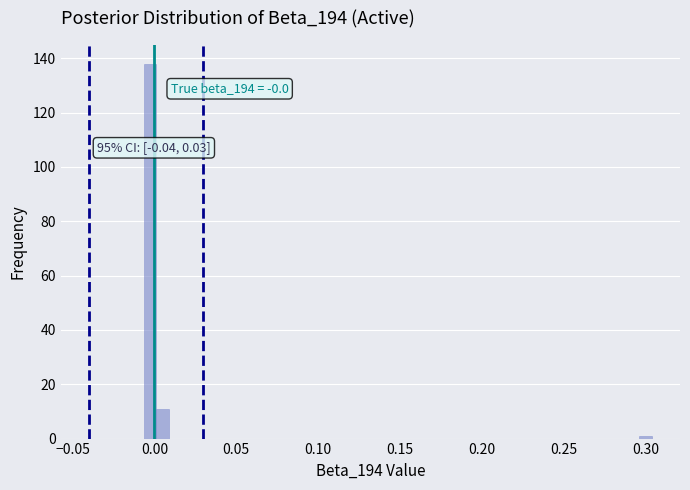

Around what value on the x-axis is the tallest bar? Give the approximate position of its centre, as read against the axis.

-0.005